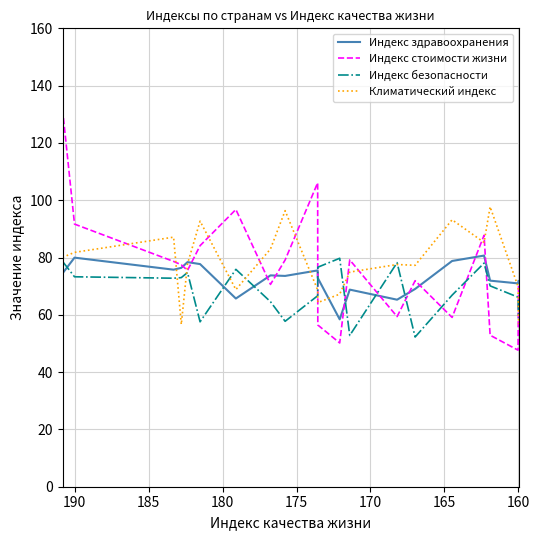

List the series in order of their overall mean, highest first.

Климатический индекс, Индекс стоимости жизни, Индекс здравоохранения, Индекс безопасности